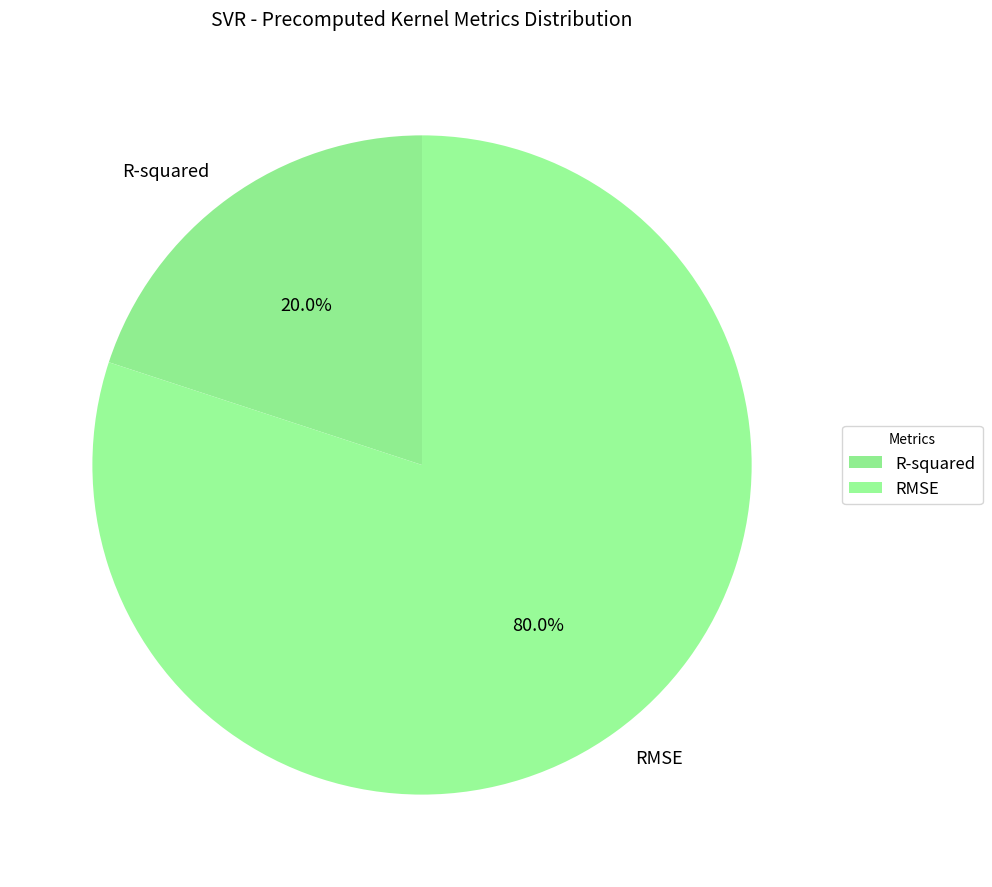

Count the number of slices in the pie.

2